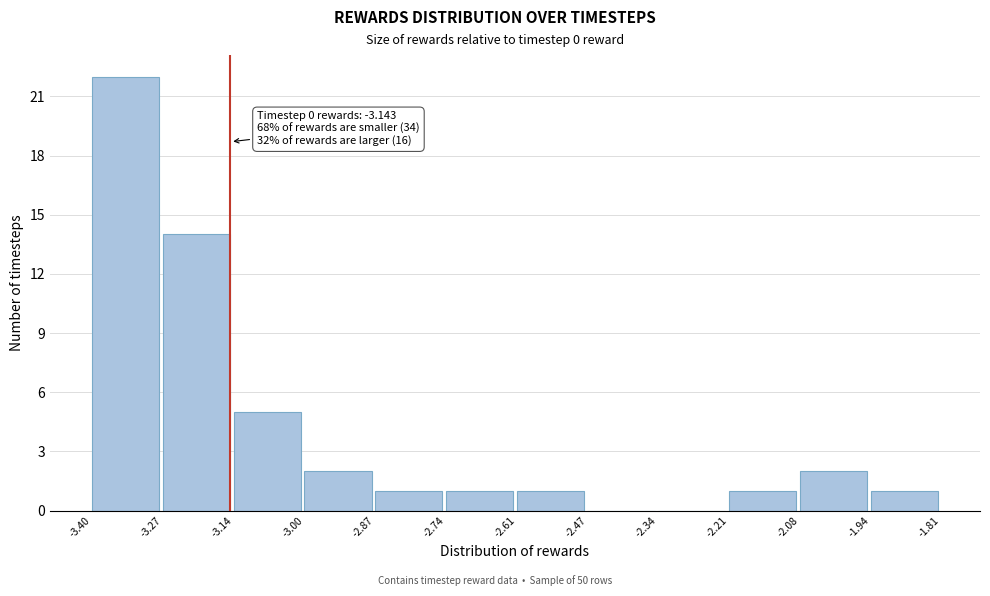

Which range on the x-axis has the tallest bar?

-3.40 to -3.27